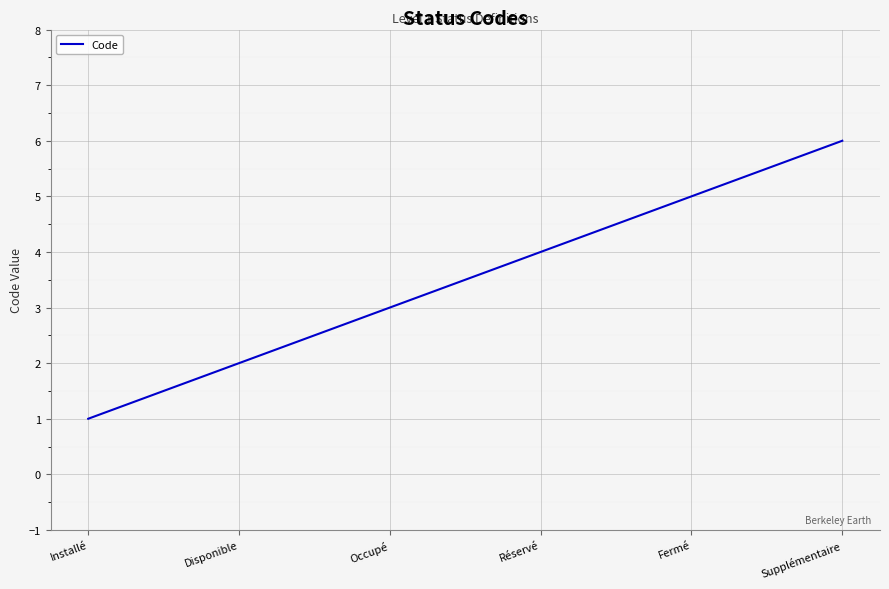

What is the difference between the values at Fermé and Disponible?

3